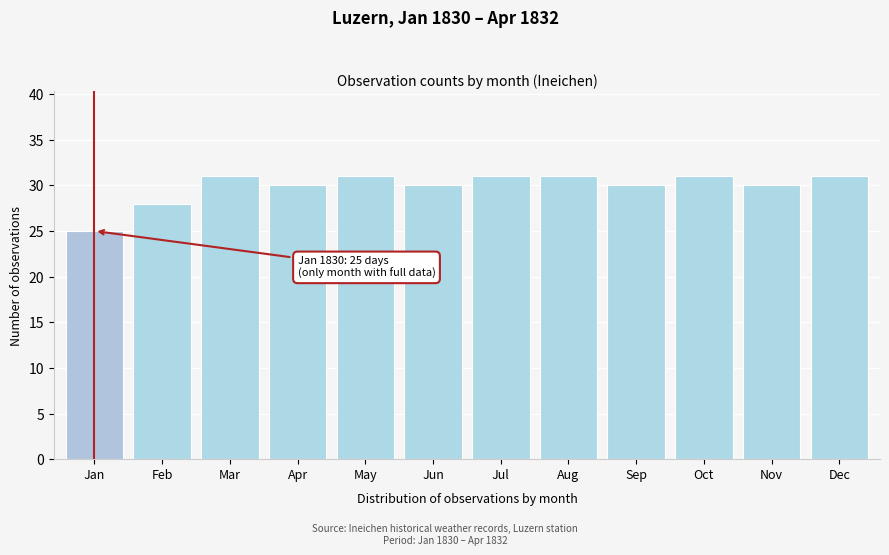

Reading left to right, what are all the values shown in this chart?

Jan=25	Feb=28	Mar=31	Apr=30	May=31	Jun=30	Jul=31	Aug=31	Sep=30	Oct=31	Nov=30	Dec=31